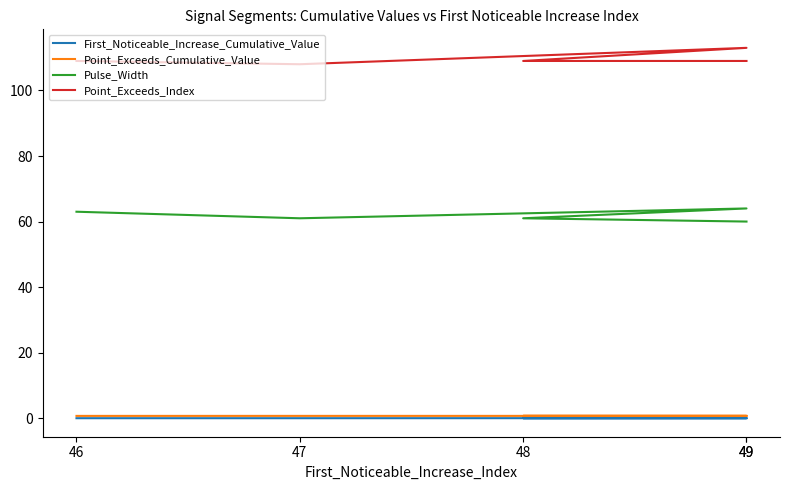

Is the value of First_Noticeable_Increase_Cumulative_Value at 46 greater than the value of Point_Exceeds_Index at 48?

No